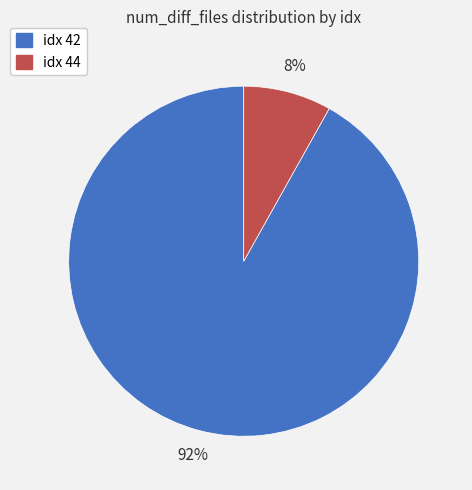

To the nearest percent, what is the difference between the largest and smallest slice percentages?

84%